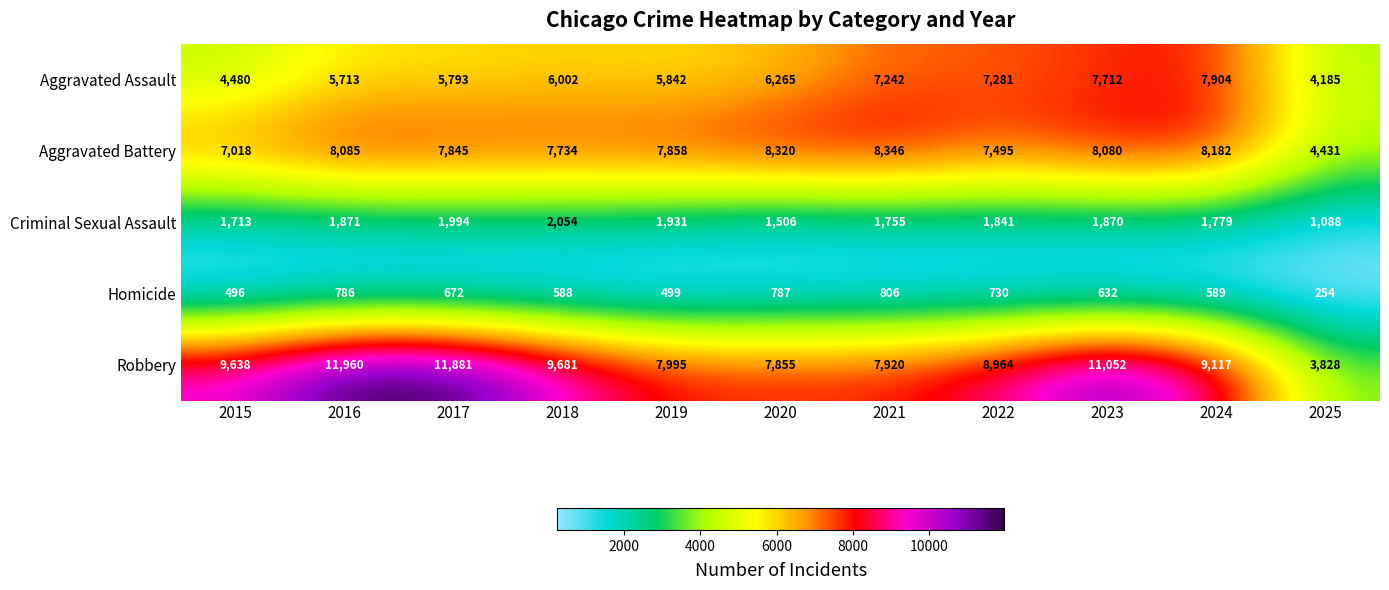

Which series changed the most between 2016 and 2017?

Aggravated Battery